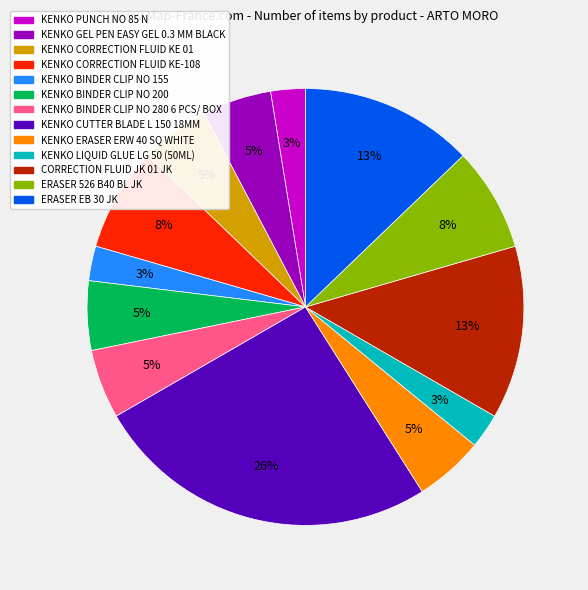

Combined, do KENKO GEL PEN EASY GEL 0.3 MM BLACK and KENKO BINDER CLIP NO 155 account for over 50%?

No